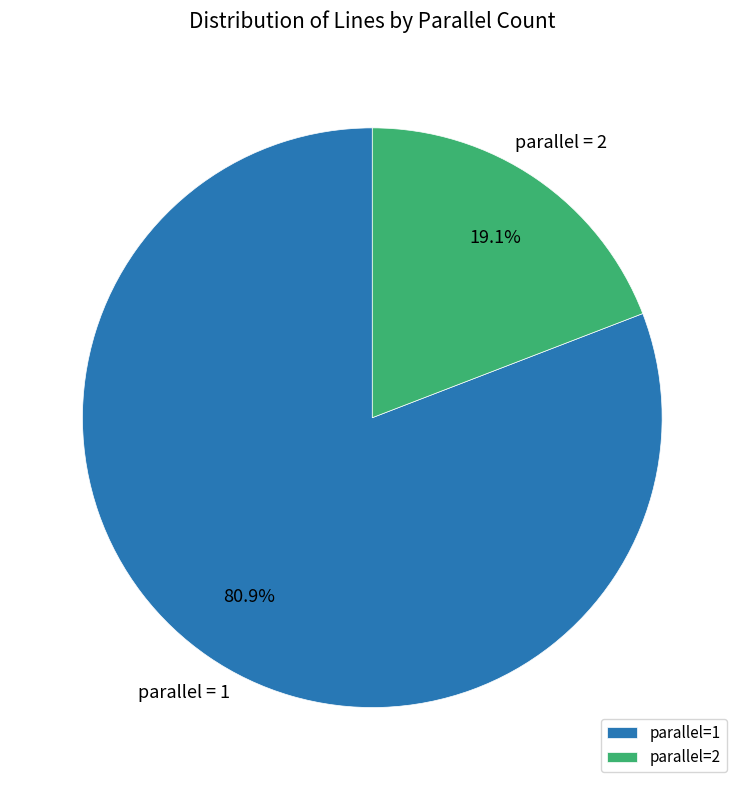

What is the largest slice in the pie chart?

parallel=1